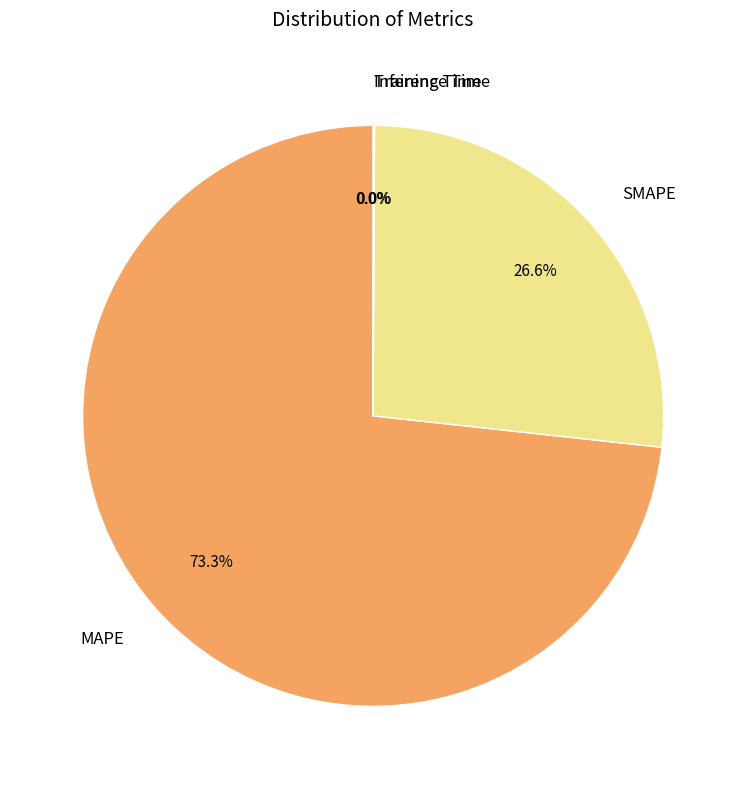

Does MAPE represent more than half of the total?

Yes